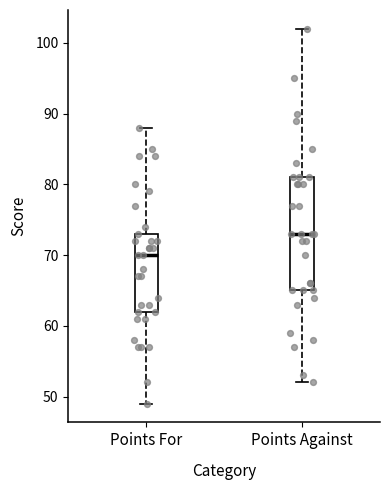

Which box is the tallest, from its lower edge to its upper edge?

Points Against